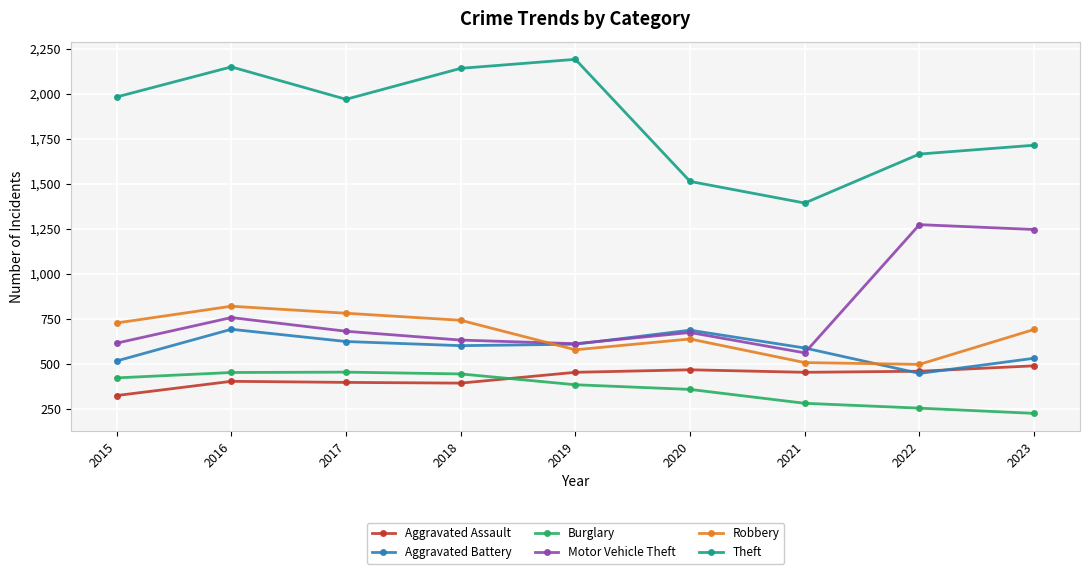

How many times do Aggravated Battery and Motor Vehicle Theft cross each other?

2